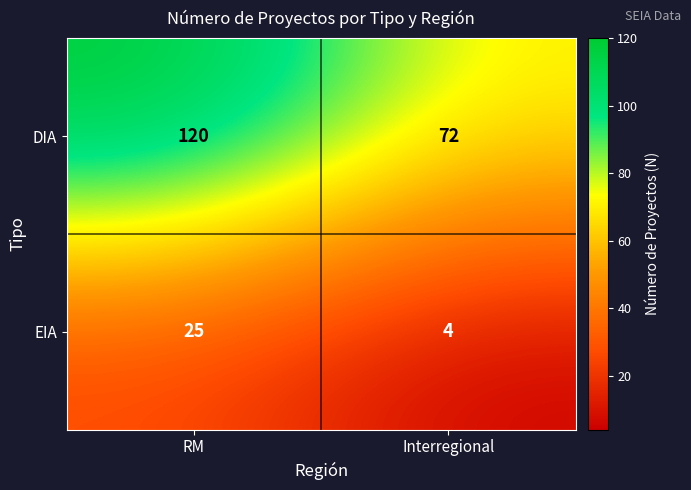

What is the lowest value of the EIA series?

4